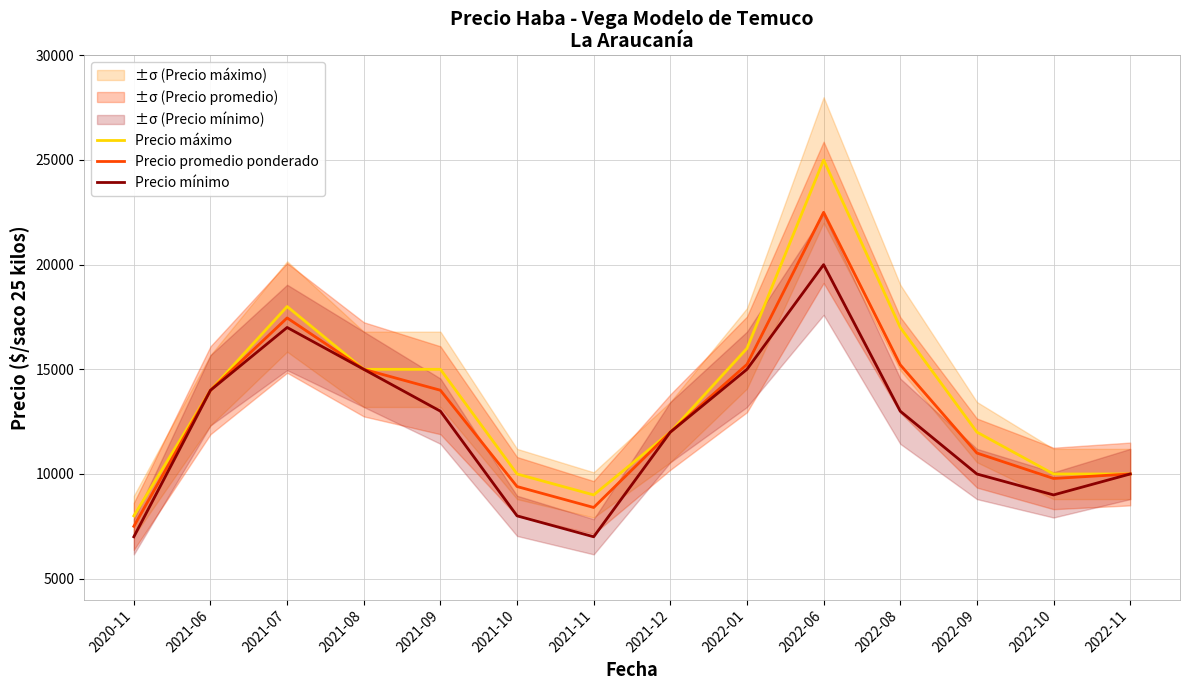

List the labels in order of Precio mínimo value, largest first.

2022-06, 2021-07, 2021-08, 2022-01, 2021-06, 2021-09, 2022-08, 2021-12, 2022-09, 2022-11, 2022-10, 2021-10, 2020-11, 2021-11